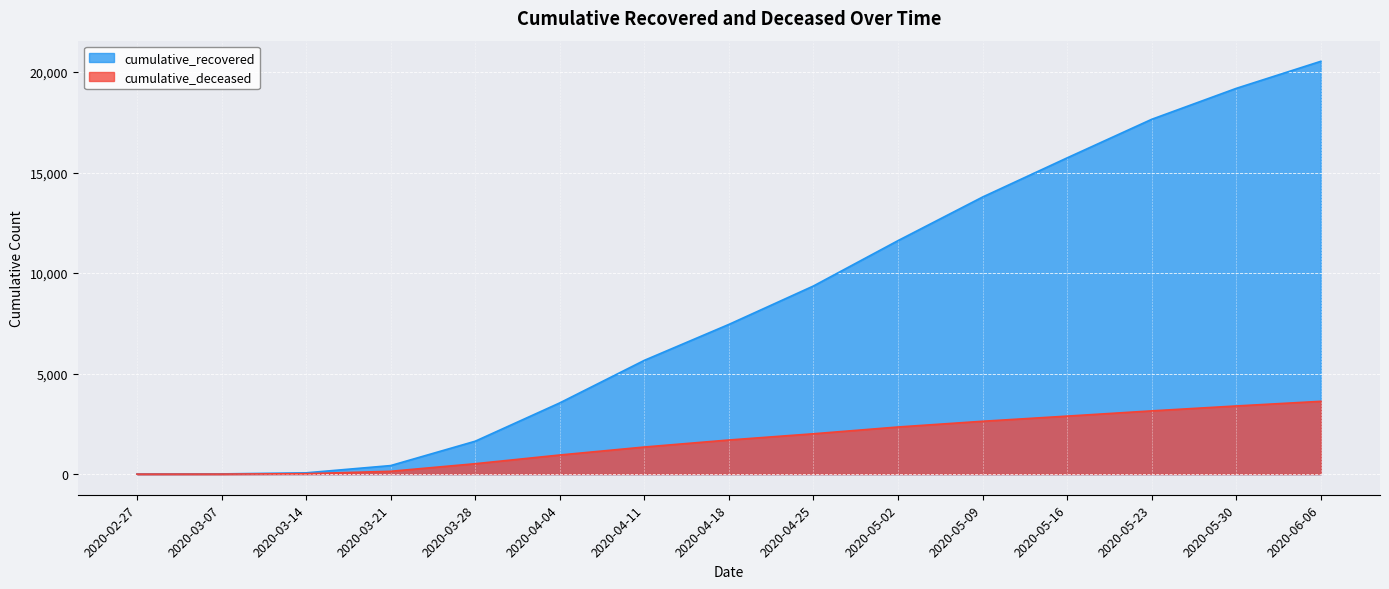

What is the difference between the maximum and minimum values in the cumulative_deceased series?

3620